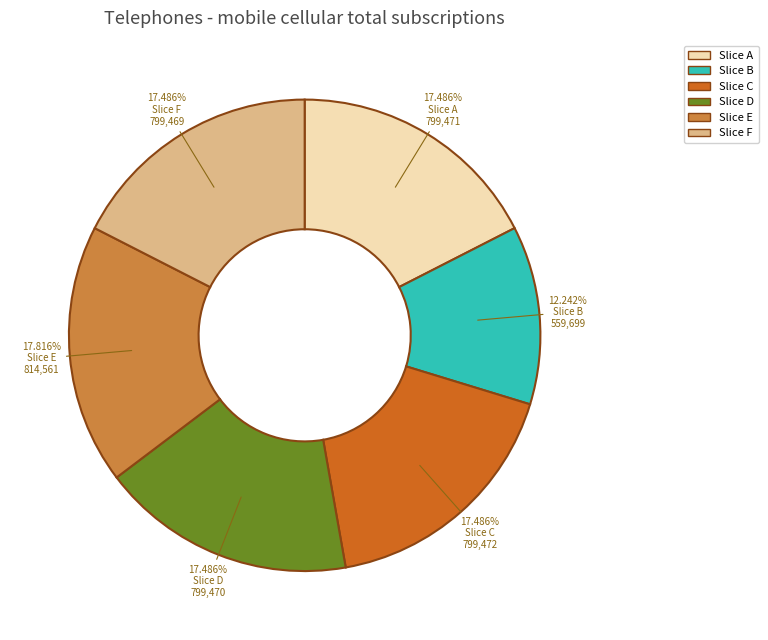

Combined, do Slice A and Slice F account for over 50%?

No